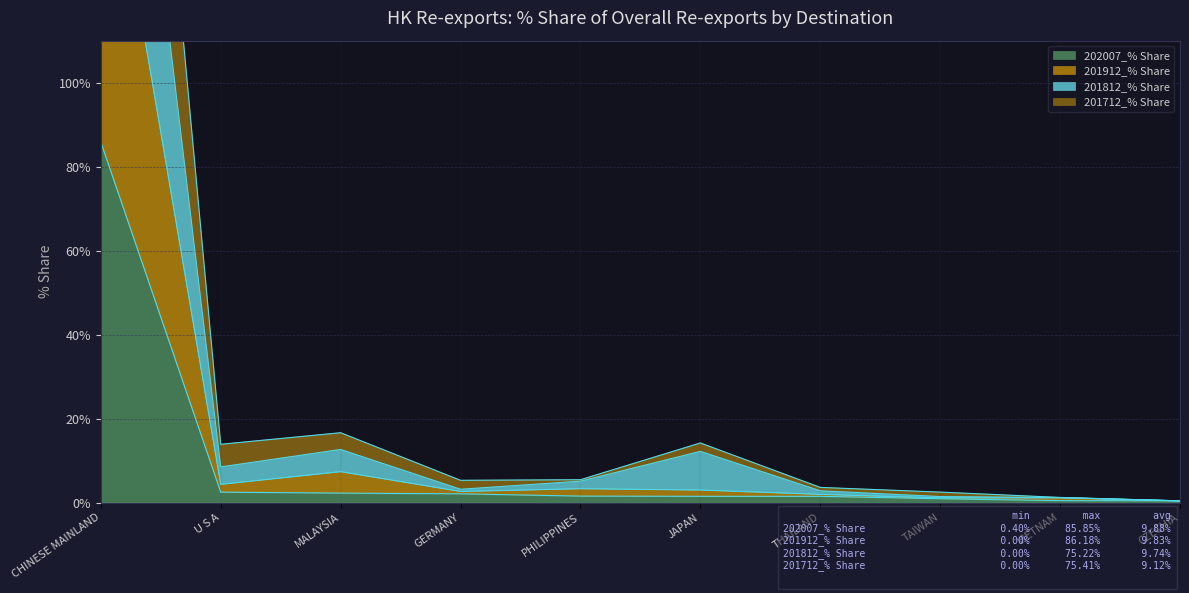

True or false: 202007_% Share has a value of 2.5 at U S A.

True